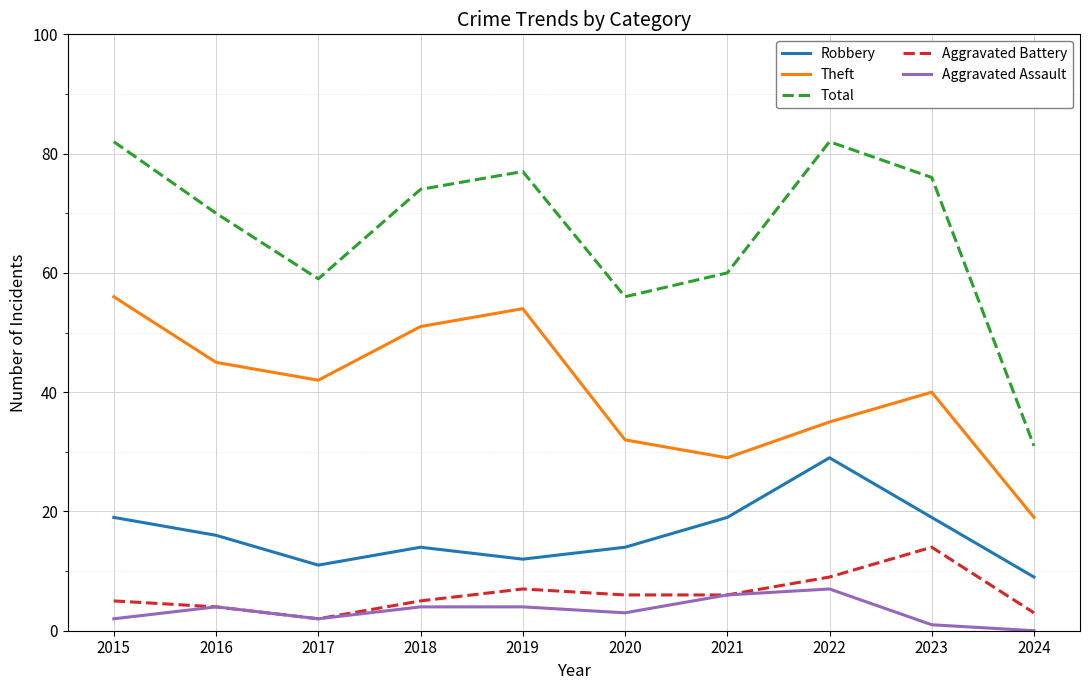

At which category does Total reach its first local peak?

2019